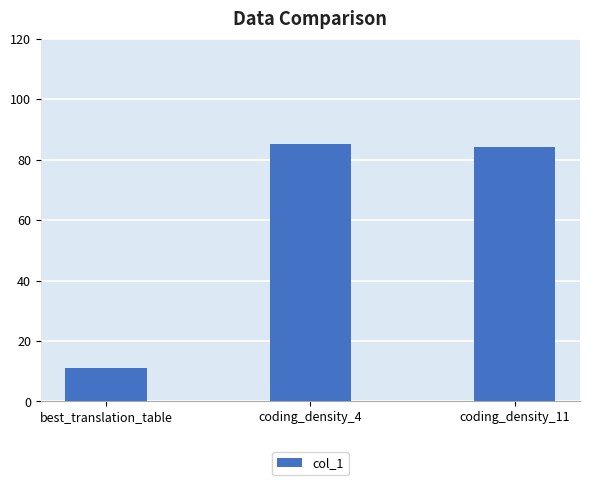

What is the label of the 3rd bar from the right?

best_translation_table